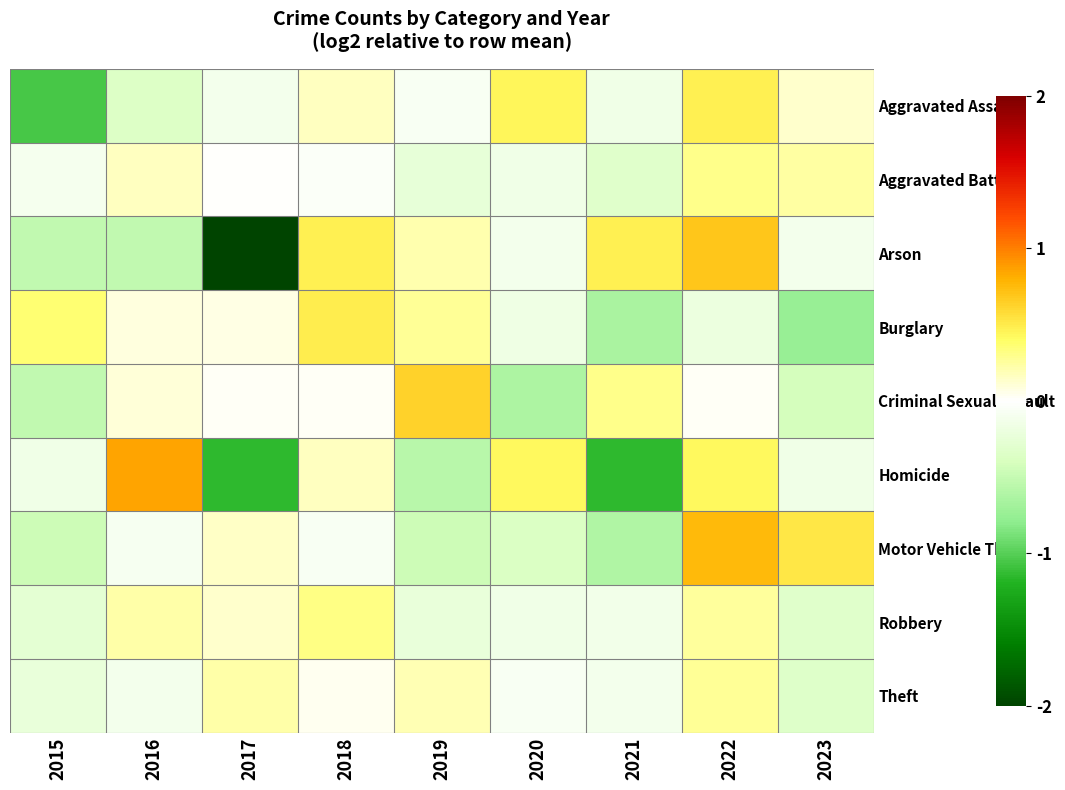

Reading left to right, transcribe all the data shown in this chart.

Aggravated Assault: 2015=-1.0	2016=-0.4	2017=-0.1	2018=0.2	2019=-0.1	2020=0.4	2021=-0.1	2022=0.5	2023=0.1
Aggravated Battery: 2015=-0.1	2016=0.2	2017=0.0	2018=-0.0	2019=-0.2	2020=-0.2	2021=-0.3	2022=0.3	2023=0.2
Arson: 2015=-0.5	2016=-0.5	2017=-2.1	2018=0.5	2019=0.2	2020=-0.1	2021=0.5	2022=0.7	2023=-0.1
Burglary: 2015=0.4	2016=0.1	2017=0.1	2018=0.5	2019=0.3	2020=-0.2	2021=-0.6	2022=-0.2	2023=-0.7
Criminal Sexual Assault: 2015=-0.5	2016=0.1	2017=0.0	2018=0.0	2019=0.6	2020=-0.6	2021=0.3	2022=0.0	2023=-0.4
Homicide: 2015=-0.2	2016=0.8	2017=-1.2	2018=0.2	2019=-0.6	2020=0.4	2021=-1.2	2022=0.4	2023=-0.2
Motor Vehicle Theft: 2015=-0.5	2016=-0.1	2017=0.1	2018=-0.1	2019=-0.5	2020=-0.4	2021=-0.6	2022=0.8	2023=0.5
Robbery: 2015=-0.3	2016=0.2	2017=0.1	2018=0.3	2019=-0.2	2020=-0.2	2021=-0.1	2022=0.3	2023=-0.3
Theft: 2015=-0.2	2016=-0.1	2017=0.2	2018=0.0	2019=0.2	2020=-0.1	2021=-0.1	2022=0.3	2023=-0.3